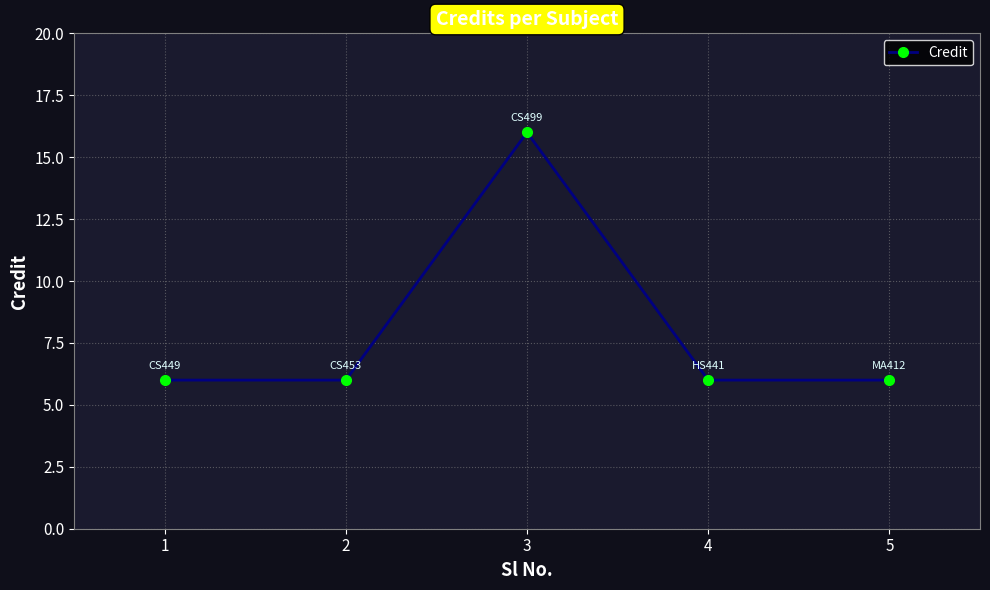

What is the sum of the values at 4 and 2?

12